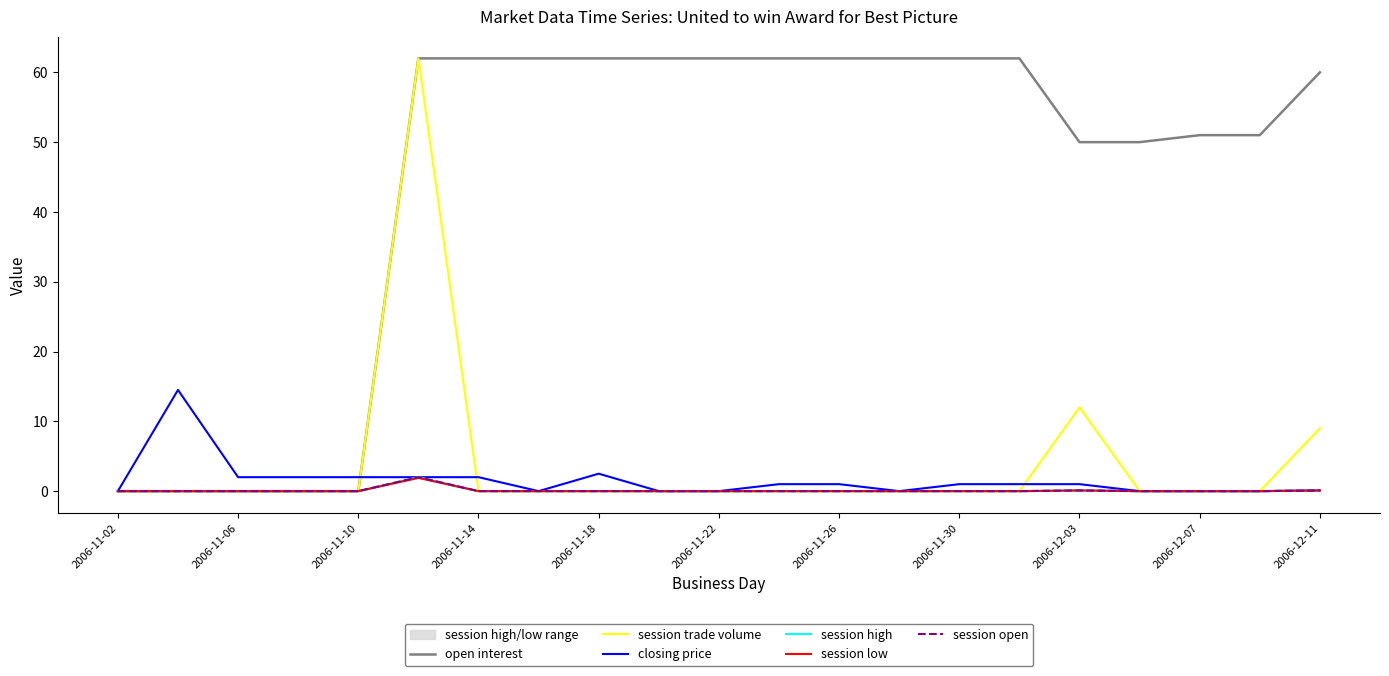

What is the average value of the open interest series?

45.0